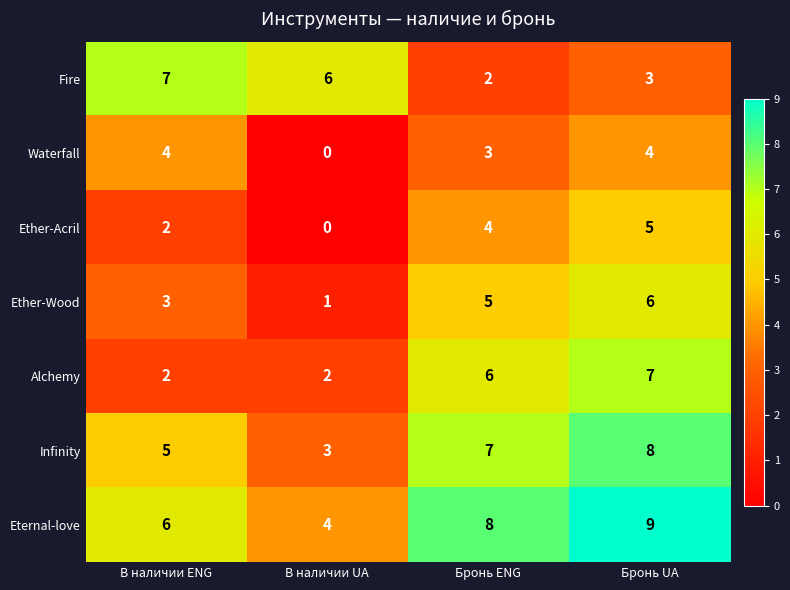

Between В наличии ENG and Бронь ENG, which series saw the biggest shift?

Fire